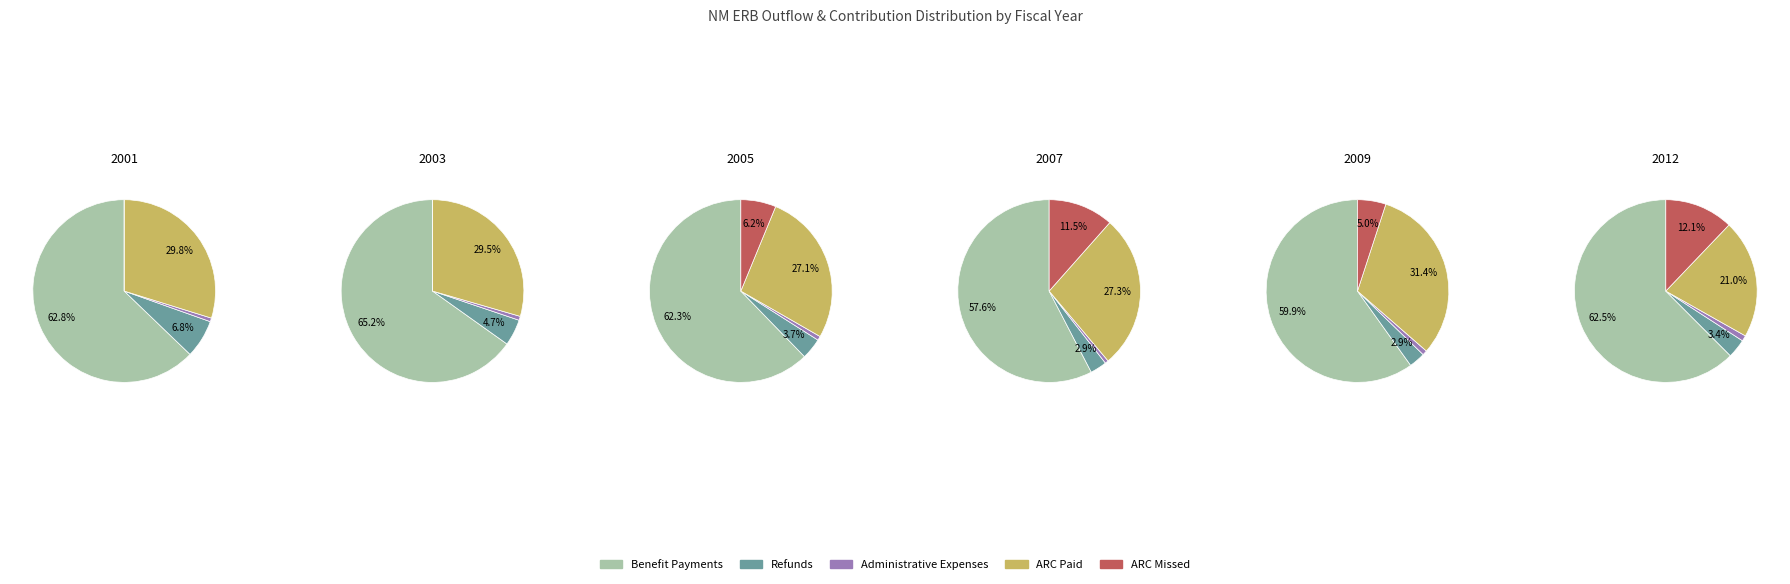

True or false: 2006 accounts for 1% of the total.

False